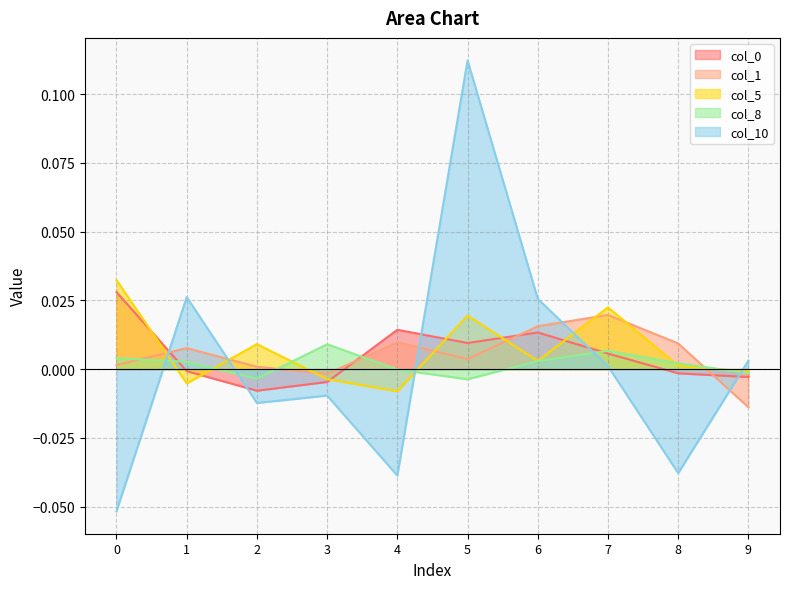

How many values in the col_8 series exceed 0?

6